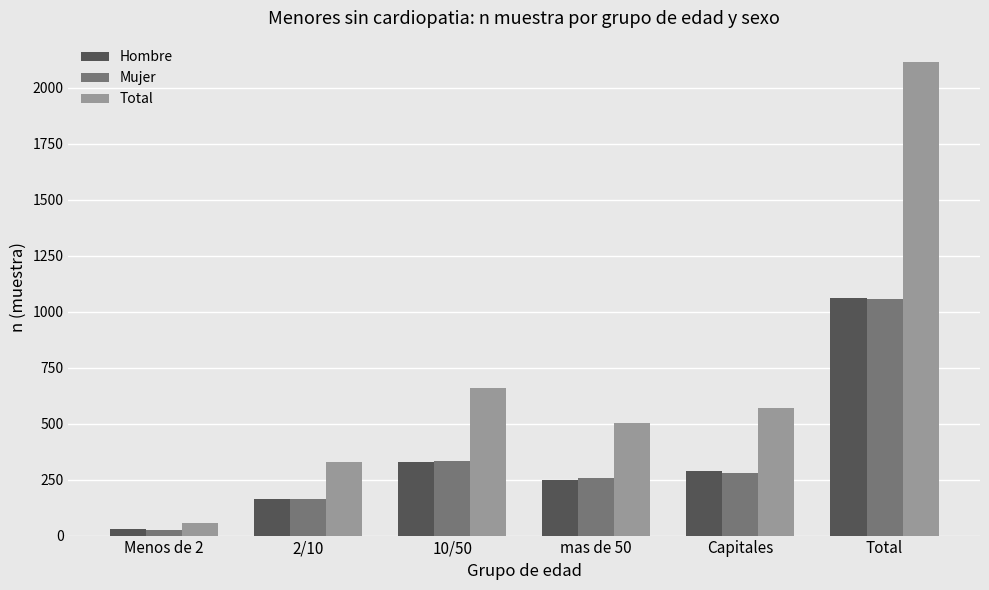

What are all the series names shown in the legend?

Hombre, Mujer, Total